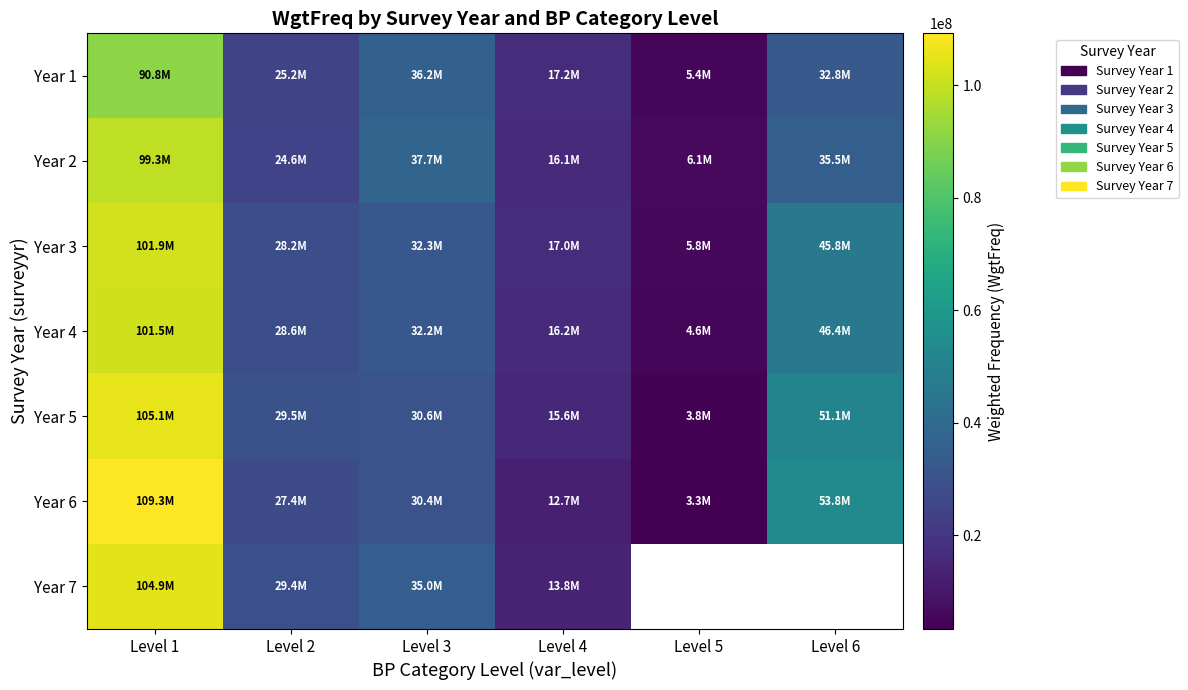

At which category is the sum across all series the highest?

Level 1